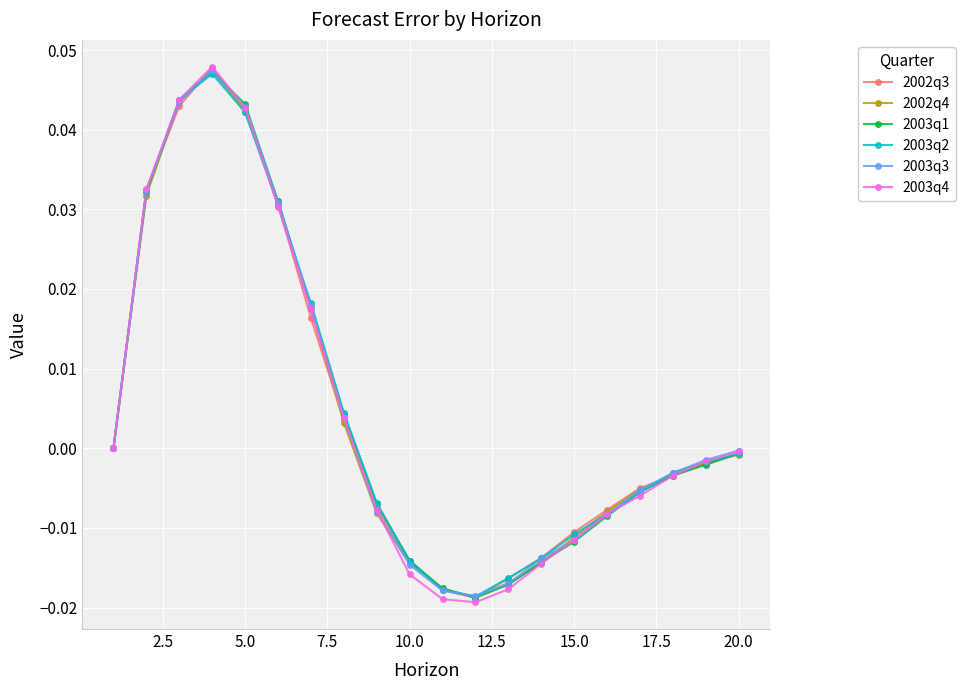

In 2003q4, how many points are lower than both neighbors (excluding endpoints)?

1